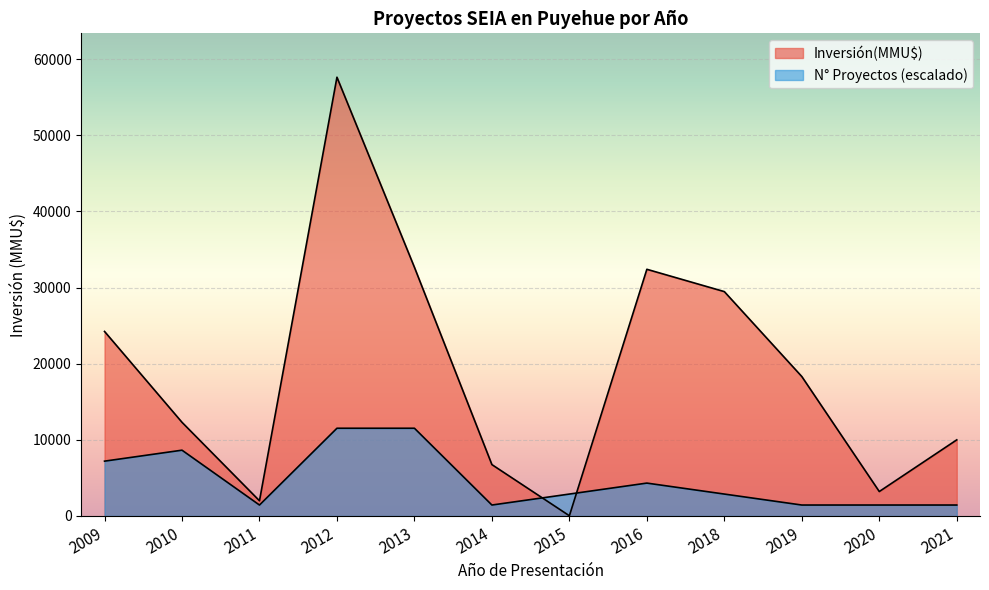

How many lines are shown in the chart?

2